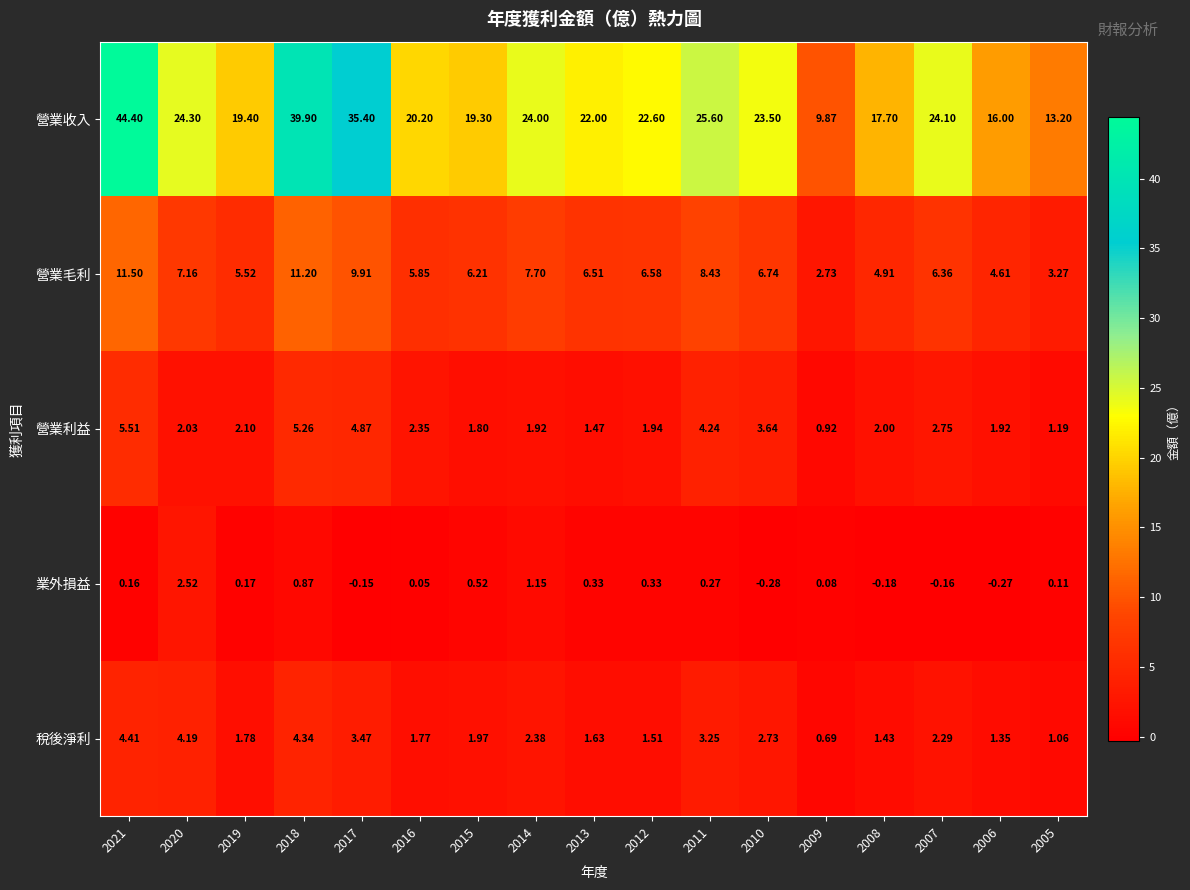

List the series in order of their peak value, highest first.

營業收入, 營業毛利, 營業利益, 稅後淨利, 業外損益